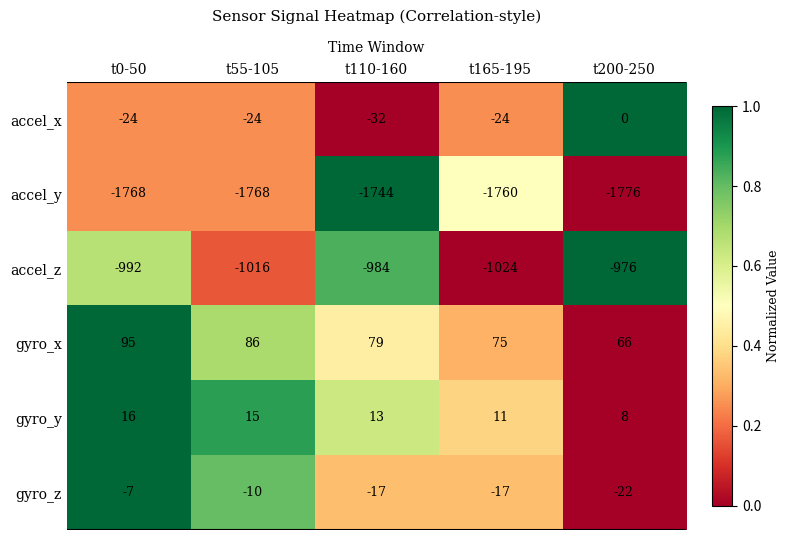

Which series has the largest total across all categories?

gyro_x